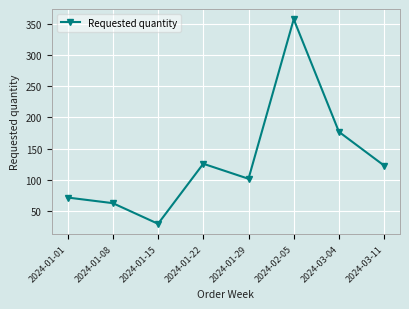

What is the difference between the values at 2024-01-01 and 2024-01-08?

9